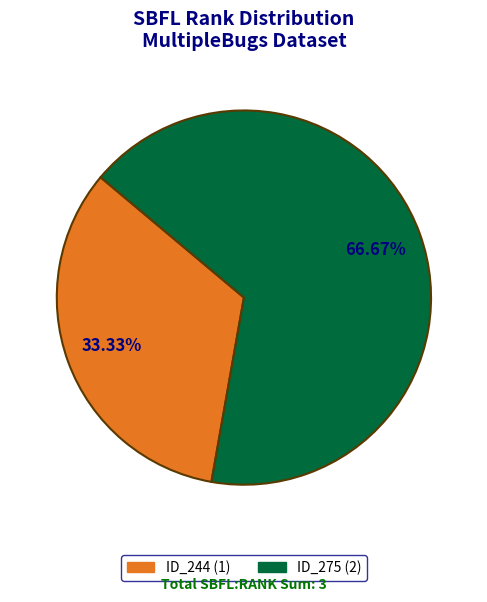

How many segments does this pie chart have?

2